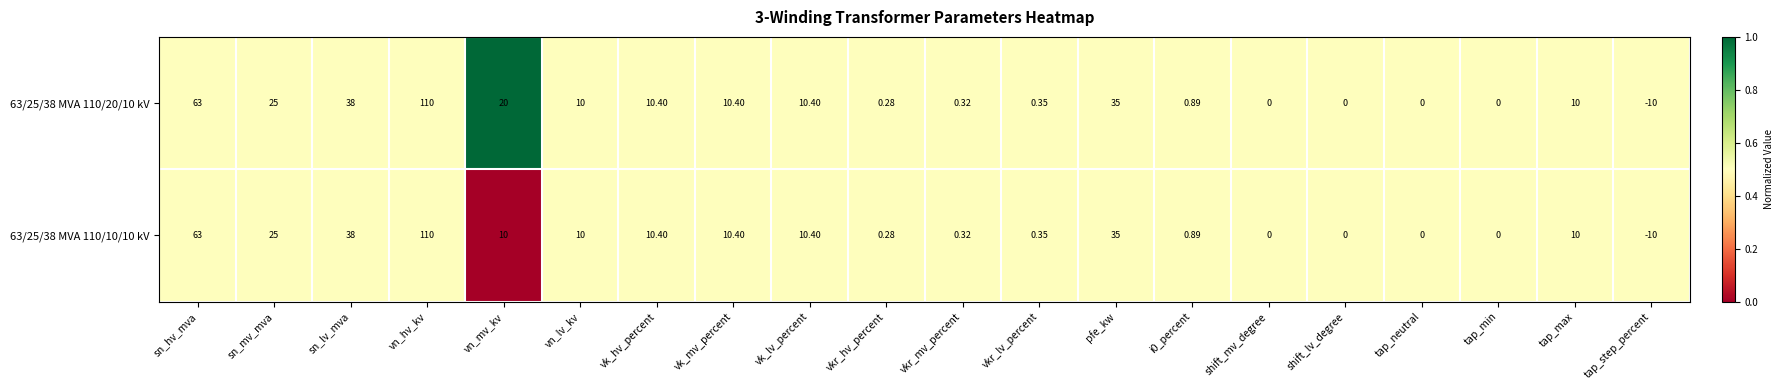

At which category is the sum across all series the highest?

vn_hv_kv